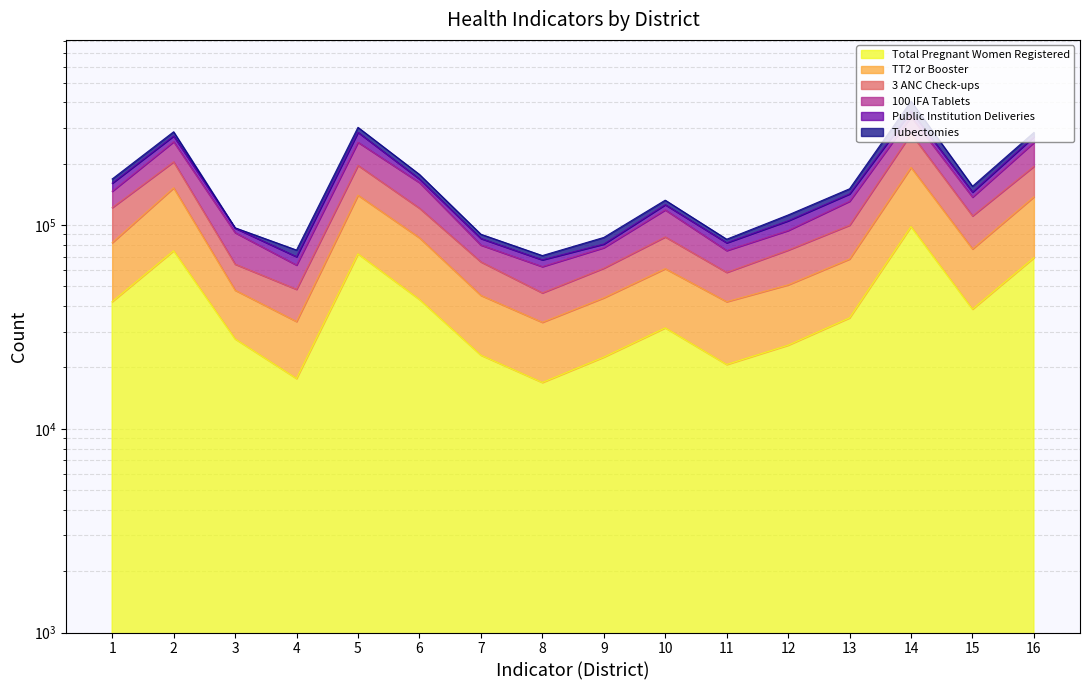

True or false: TT2 or Booster and 3 ANC Check-ups cross at least once.

False